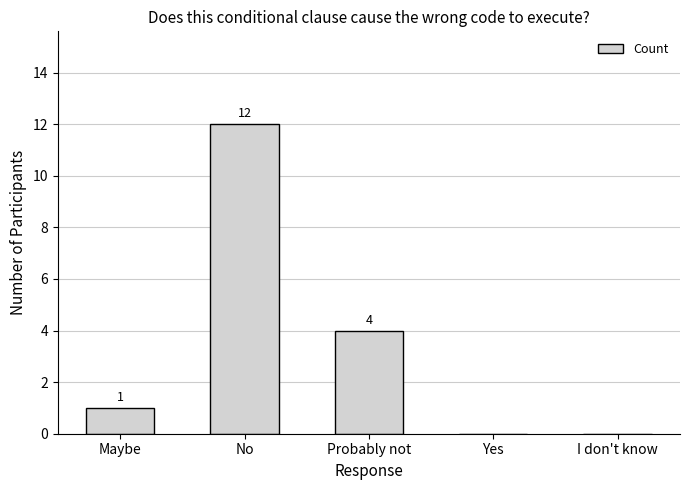

Reading left to right, transcribe all the data shown in this chart.

1	12	4	0	0